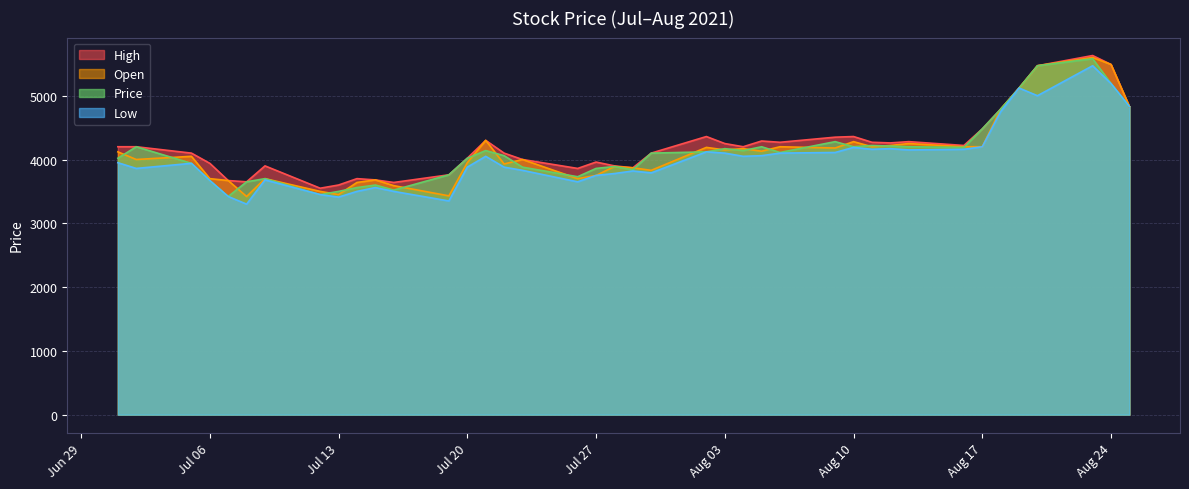

True or false: Low and Price cross at least once.

False